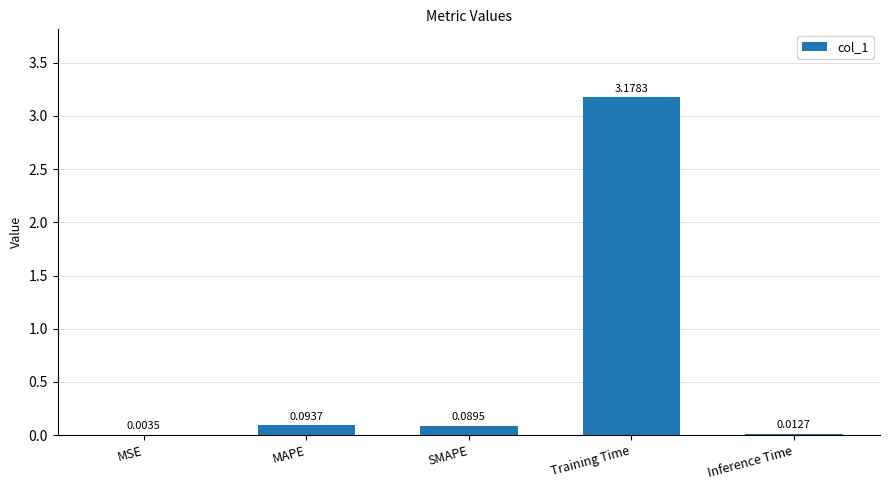

What is the change in value from MSE to MAPE?

+0.1